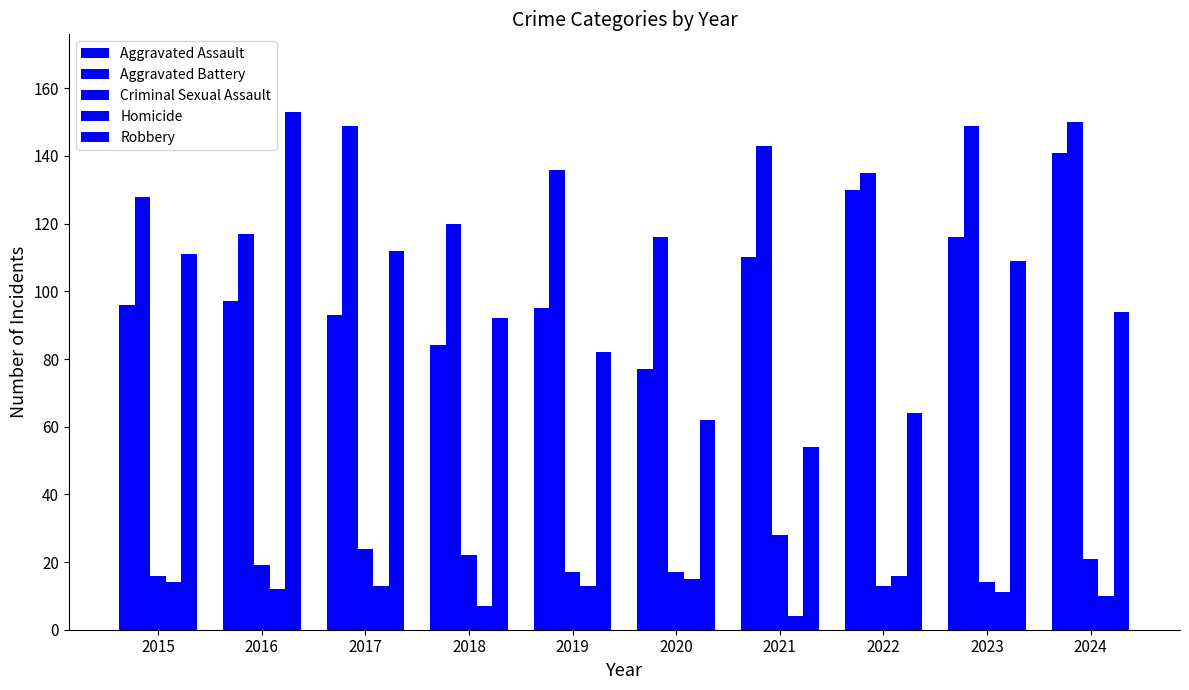

How many series are shown in this chart?

5